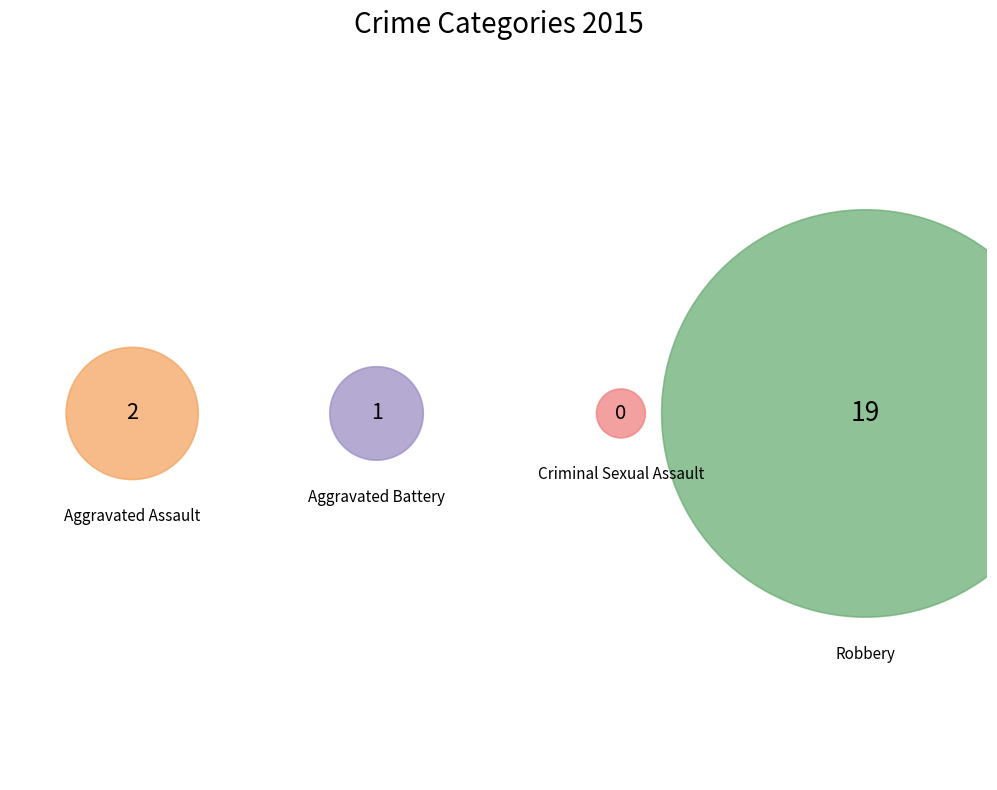

Which slice is the largest?

Robbery